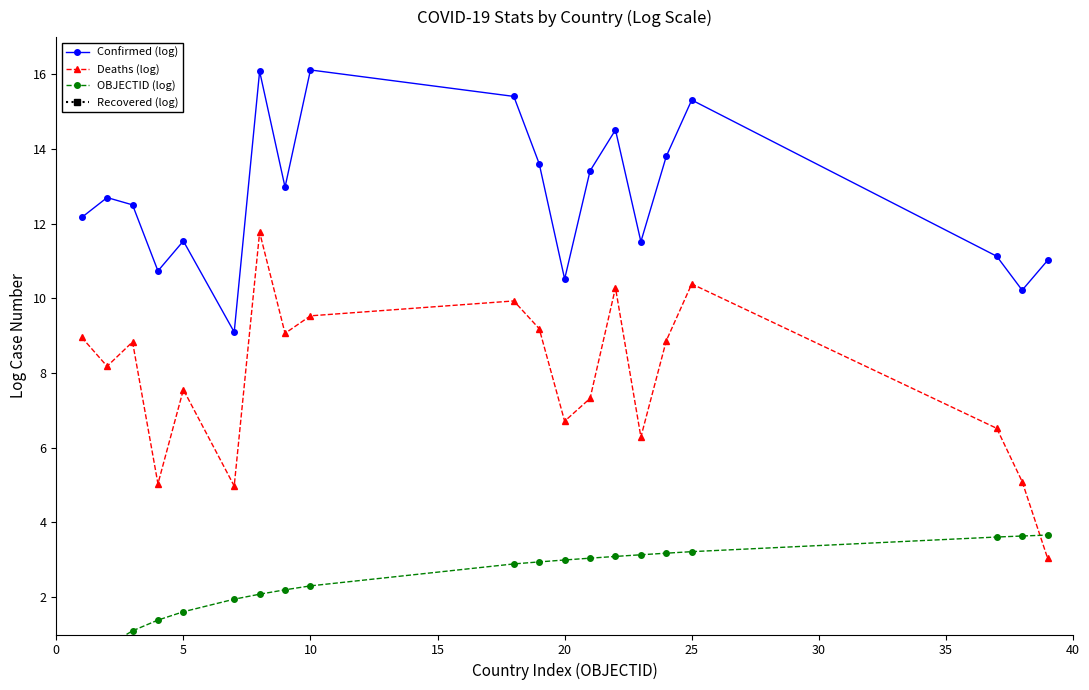

Which has a higher value, 20 or 15?

20